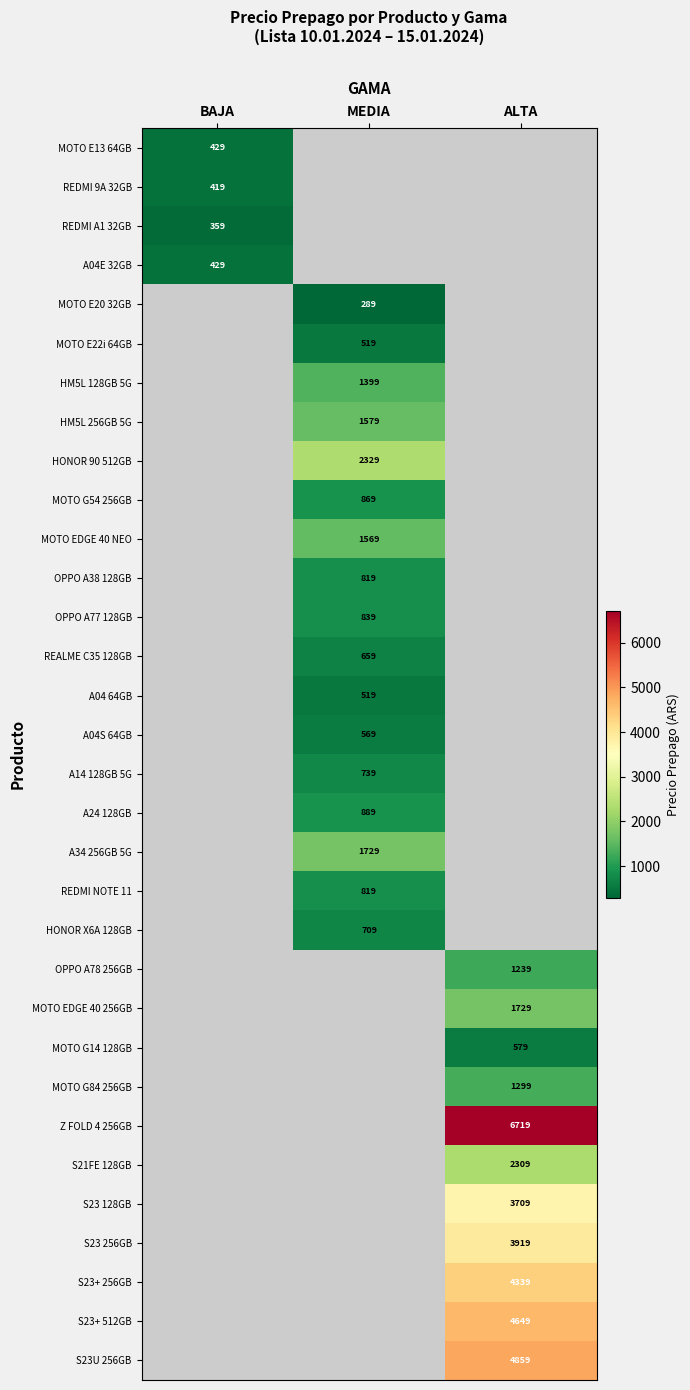

The value of A04 64GB at MEDIA is 295. True or false?

False